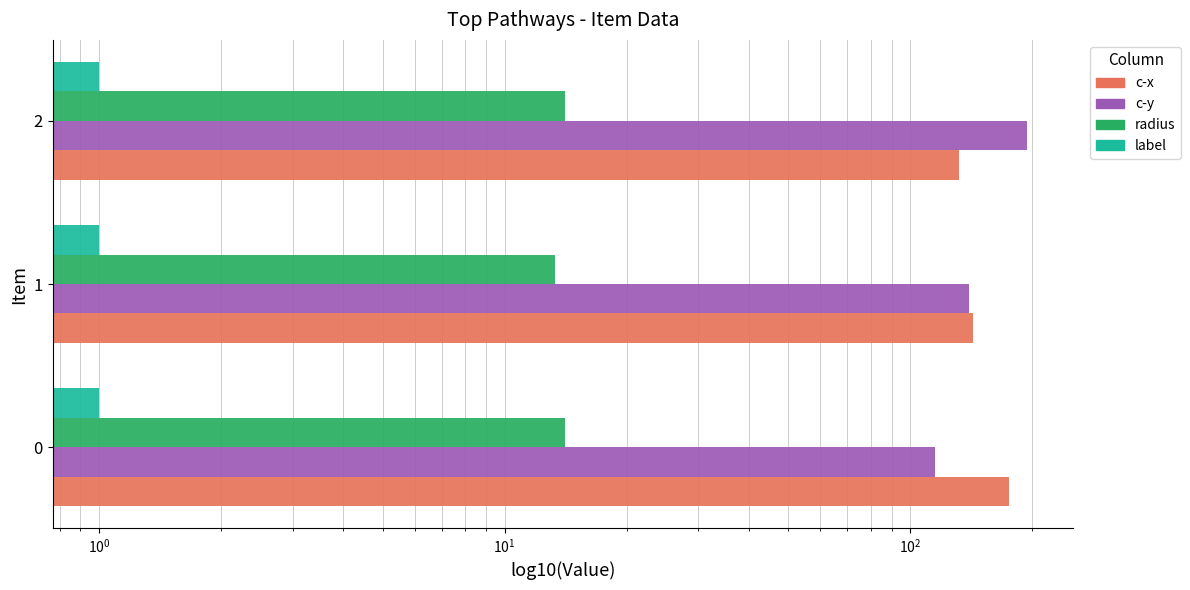

How many radius values are between 13 and 14?

1